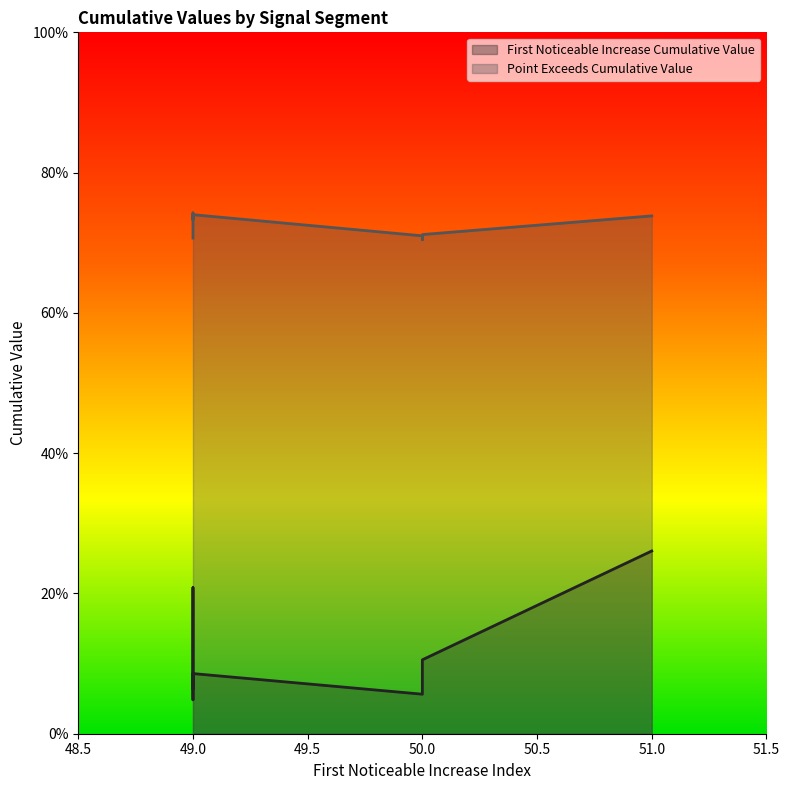

List the series in order of their overall mean, lowest first.

First_Noticeable_Increase_Cumulative_Value, Point_Exceeds_Cumulative_Value